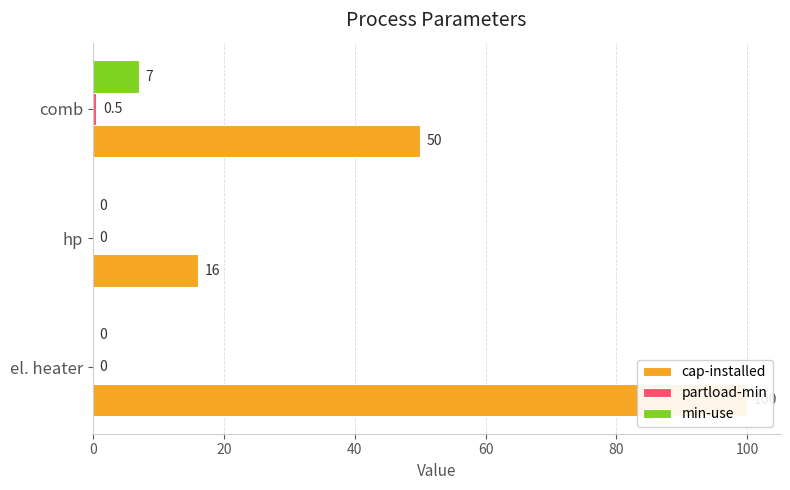

Reading left to right, what are all the values shown in this chart?

cap-installed: 100.0	16.0	50.0
partload-min: 0.0	0.0	0.5
min-use: 0.0	0.0	7.0